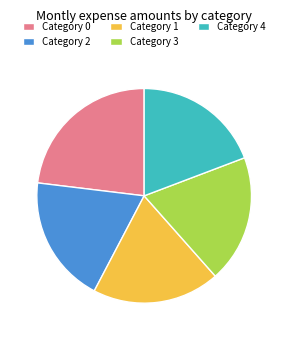

Is the sum of Category 1 and Category 0 greater than half?

No